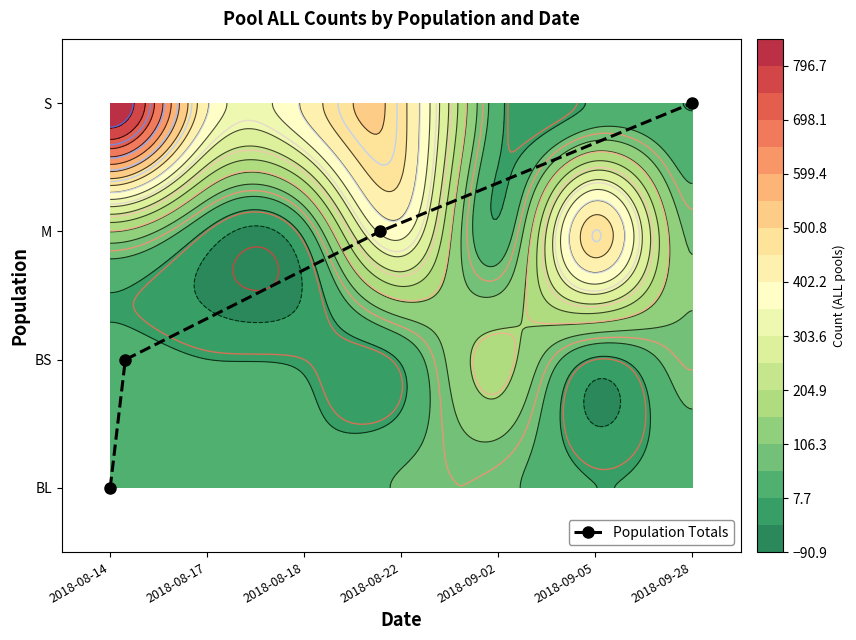

Which has a higher value, 2018-08-14 or 2018-09-28?

2018-09-28